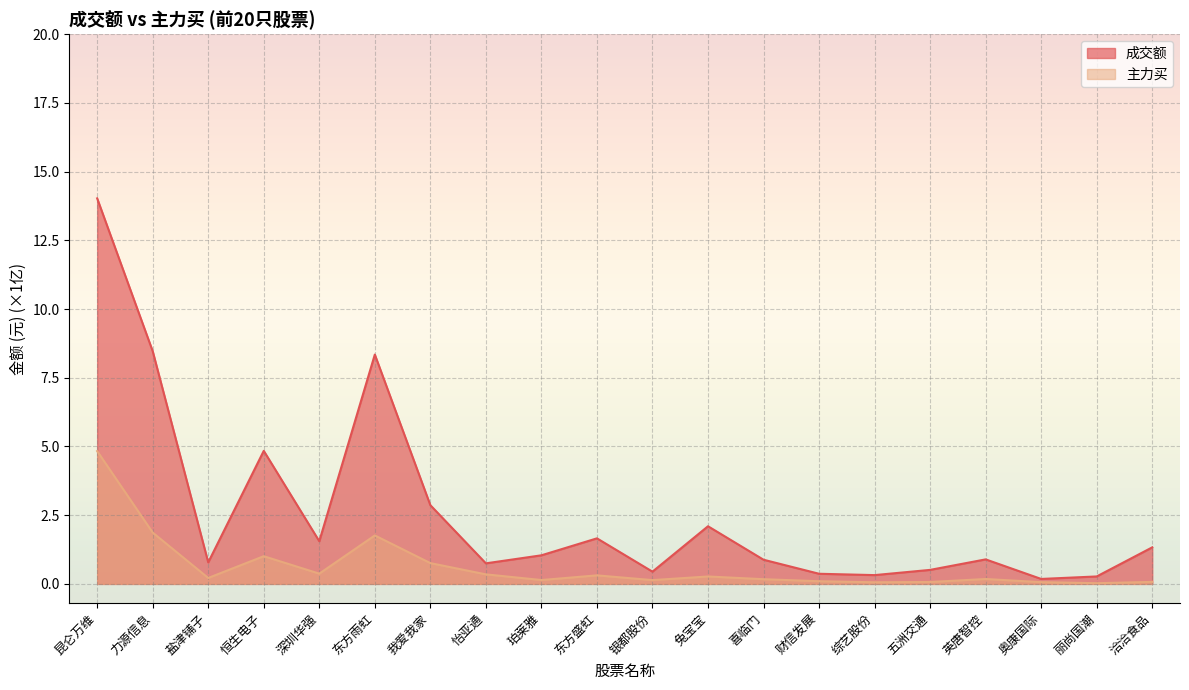

Where is 成交额 nearest to the value 7?

东方雨虹